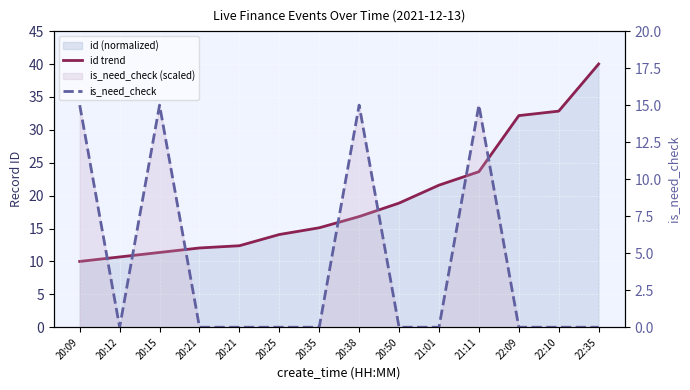

Which category has the highest value in the id trend series?

22:35